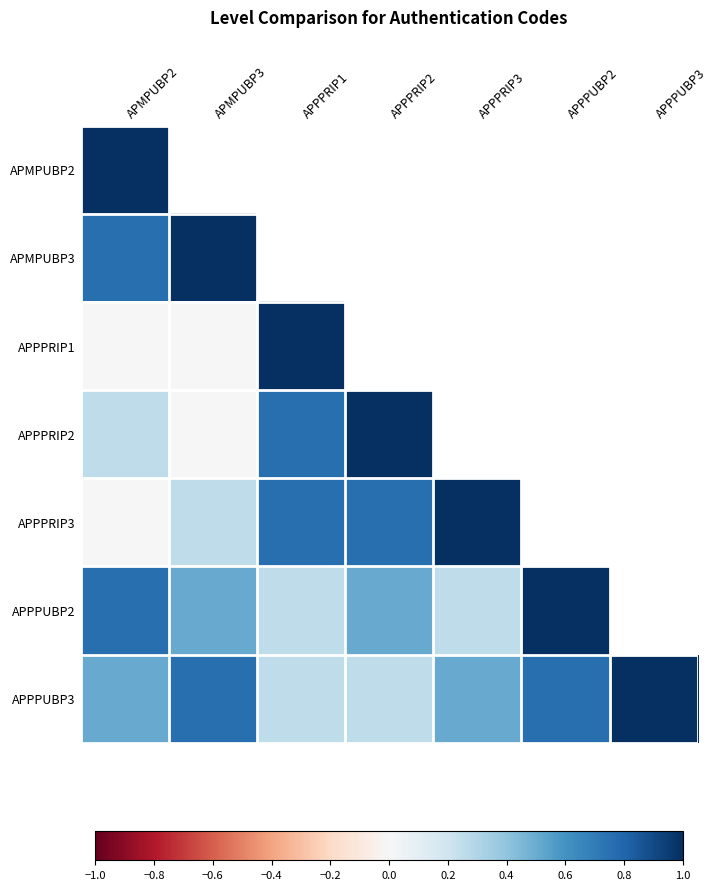

Where is APMPUBP2 nearest to the value 1?

APMPUBP2